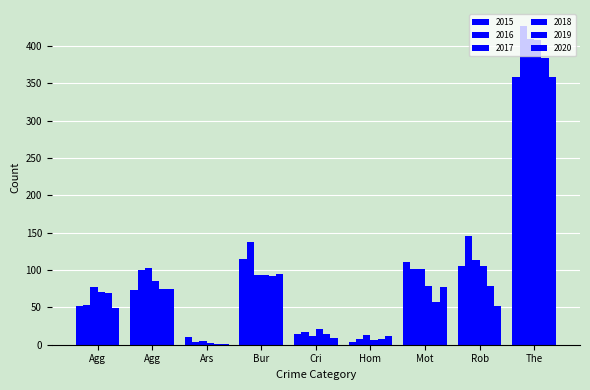

Count the number of data series in this chart.

6